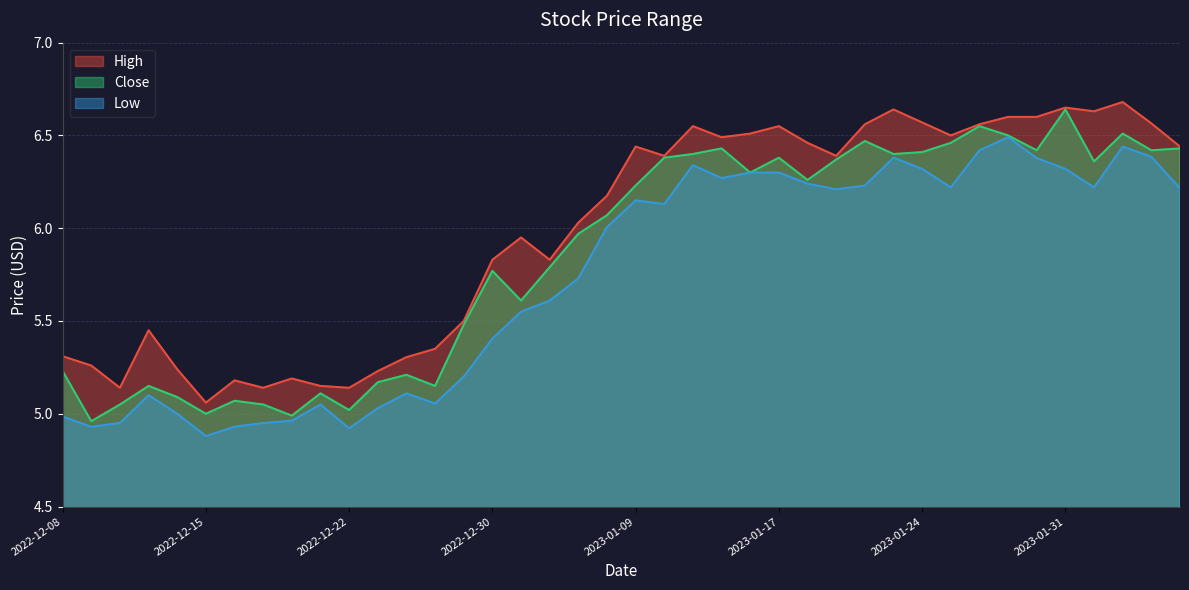

How many series are shown in this chart?

3